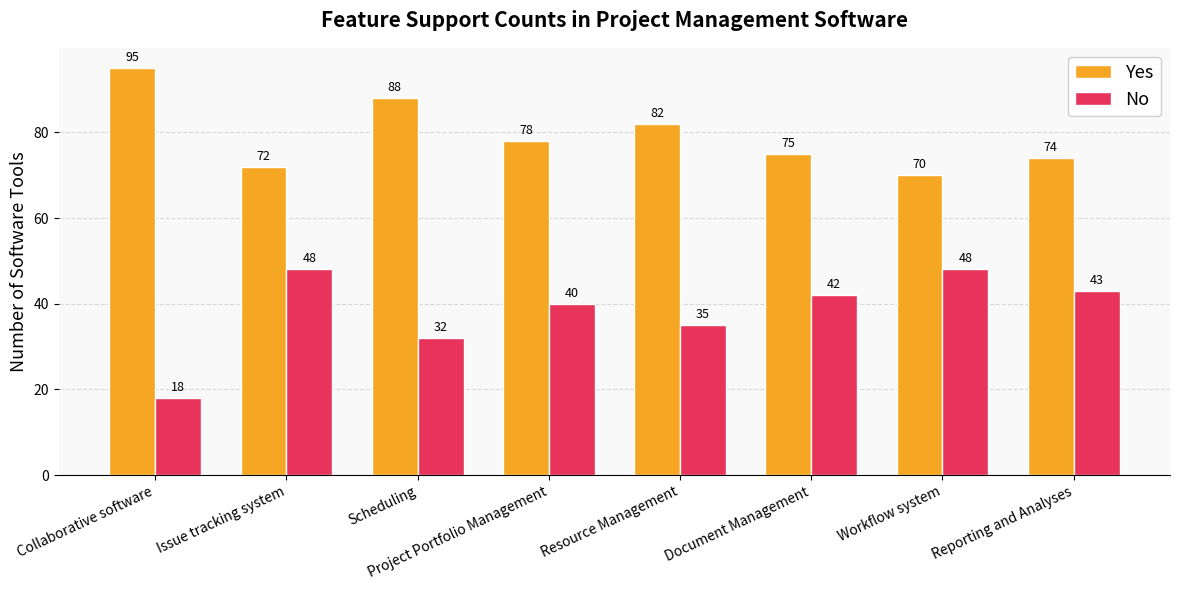

Which series has the largest range (max minus min)?

No